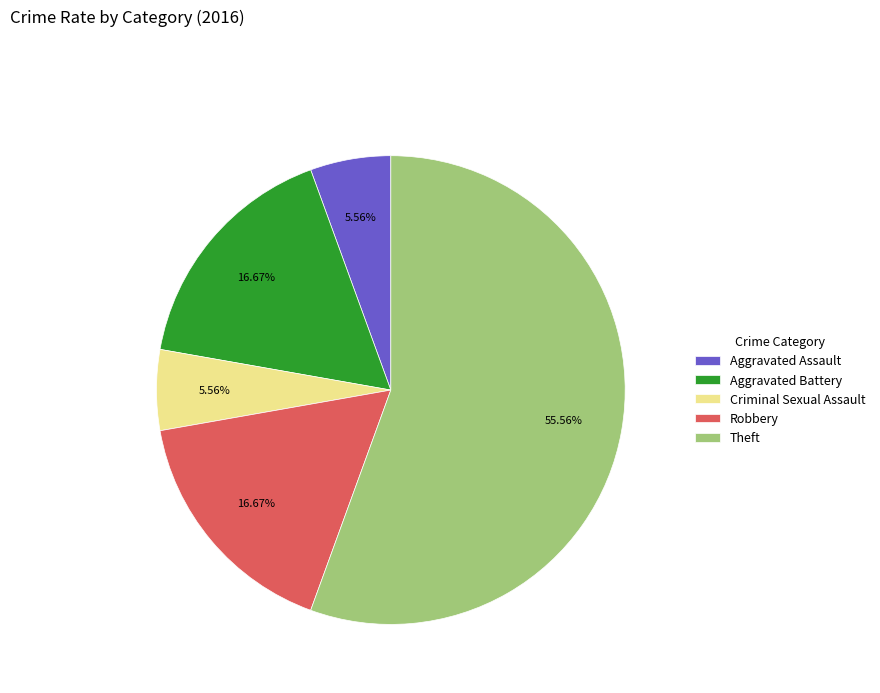

To the nearest percent, what percentage of the pie is Aggravated Assault?

6%